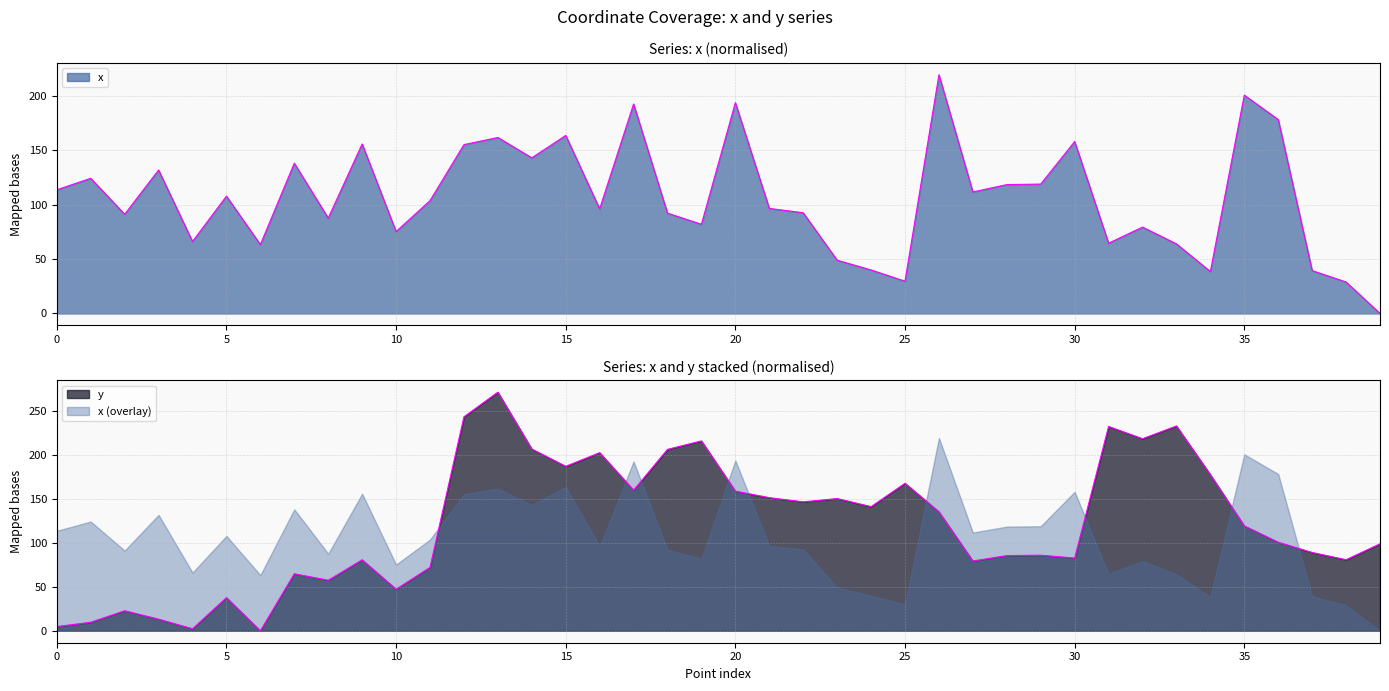

What is the value of the x point at the 36th from the left?

200.4